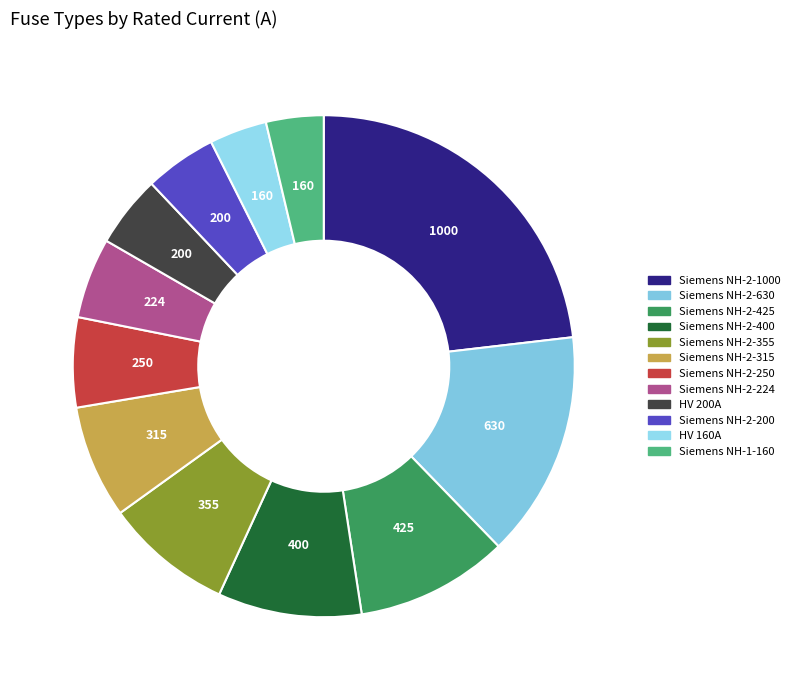

Is there any slice that represents more than half of the pie?

No